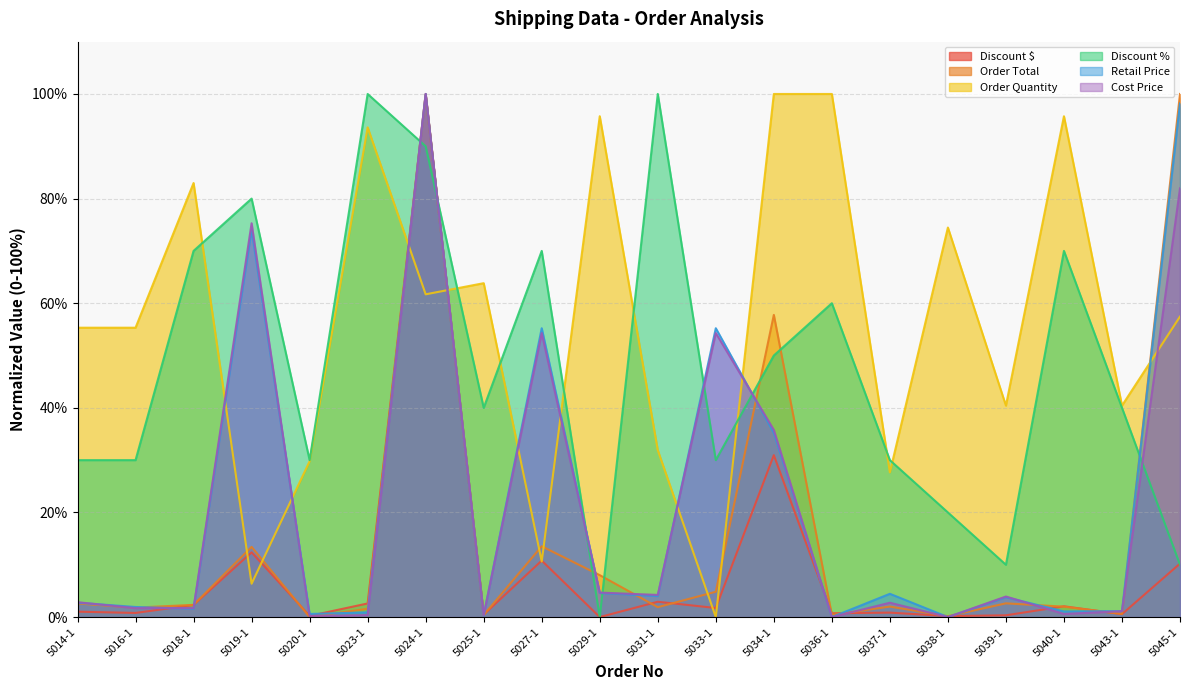

How many values in the Order Quantity series are below 57?

10